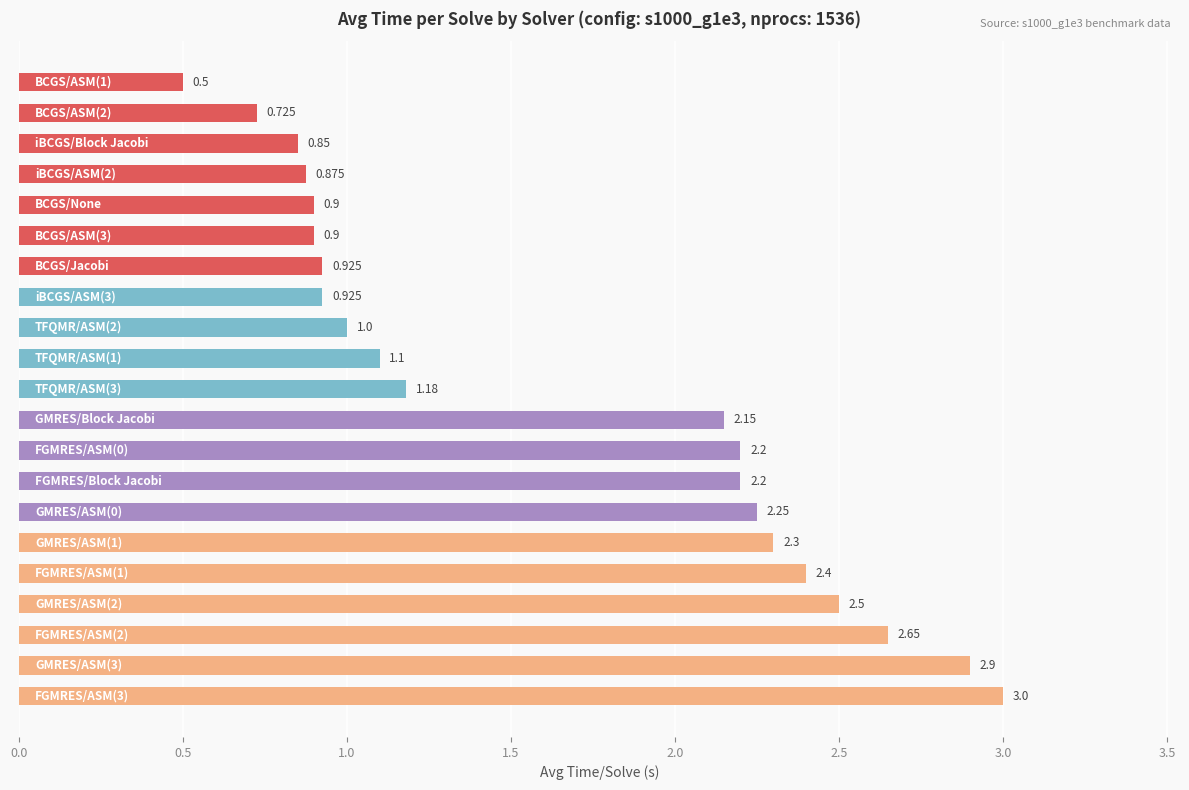

Are the bars grouped side by side (vs. stacked)?

No